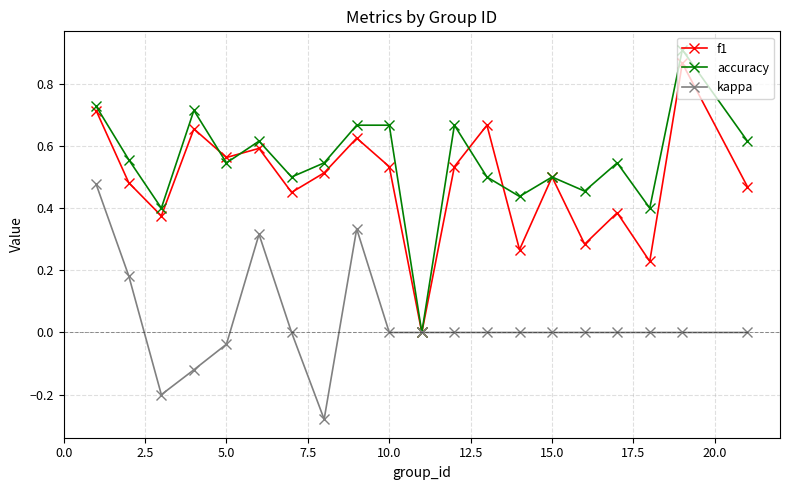

How many interior local valleys does the f1 series have?

7